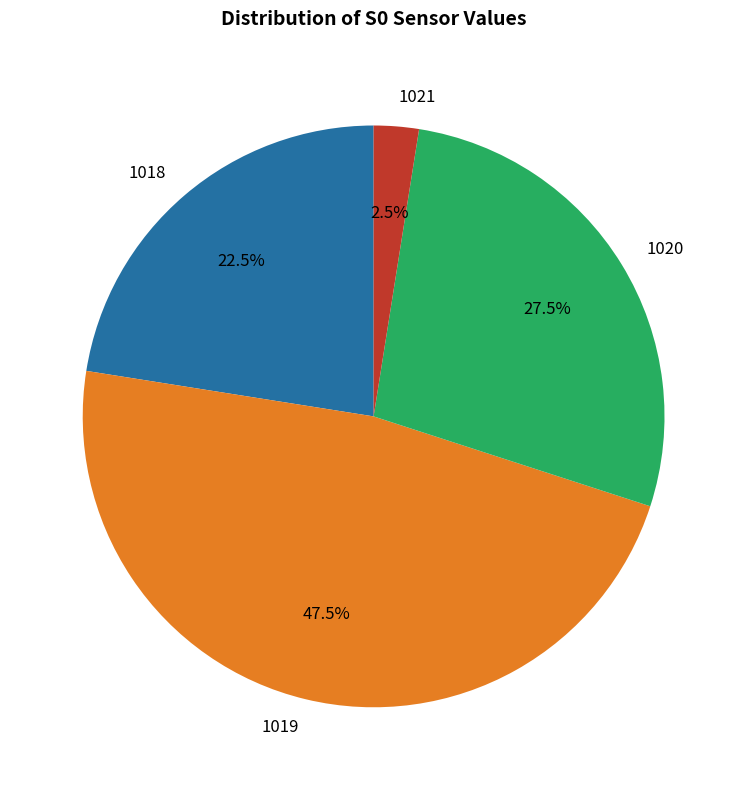

How much of the chart is everything except 1019?

52.5%